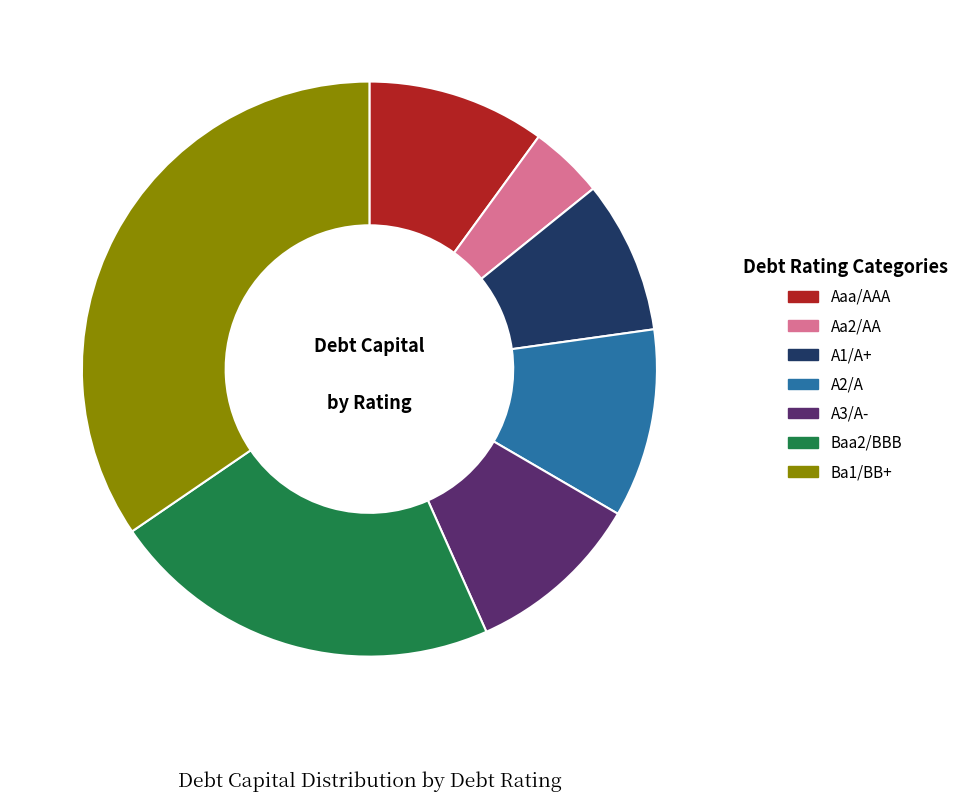

Does any single category account for the majority?

No